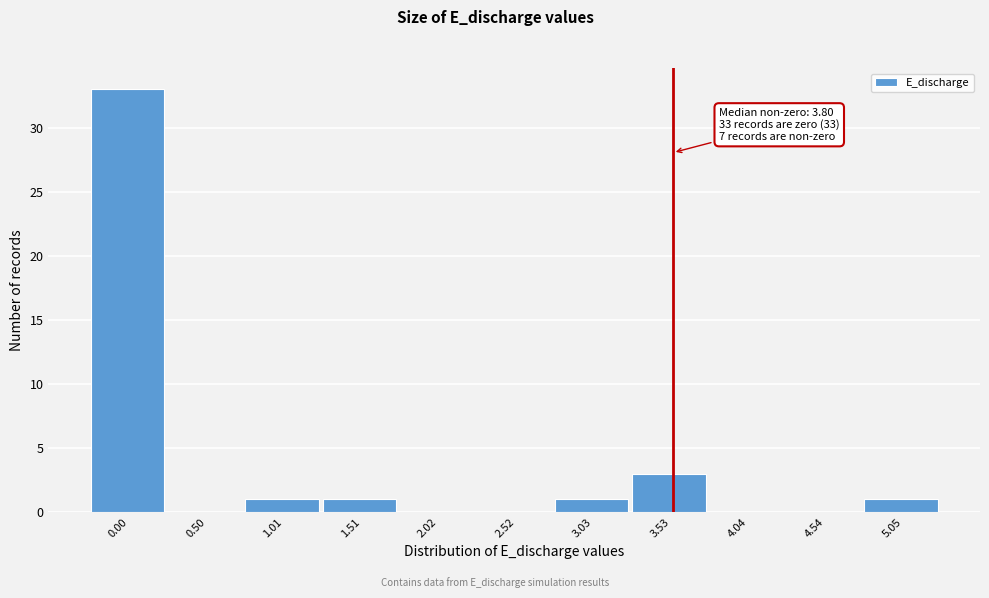

Reading left to right, list all the values displayed in this chart.

0.00=33	0.50=0	1.01=1	1.51=1	2.02=0	2.52=0	3.03=1	3.53=3	4.04=0	4.54=0	5.05=1